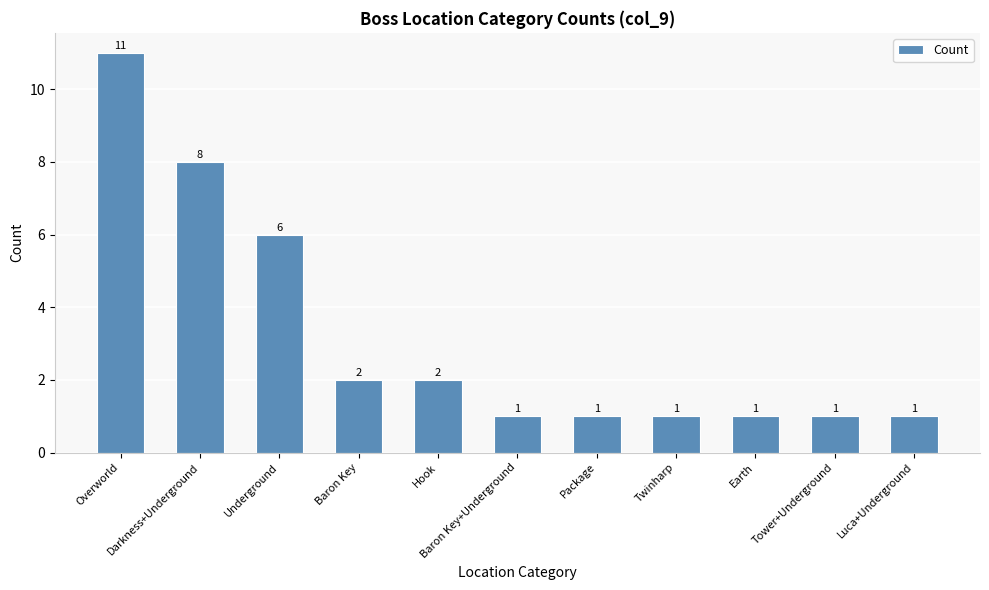

What is the sum of all values?

35